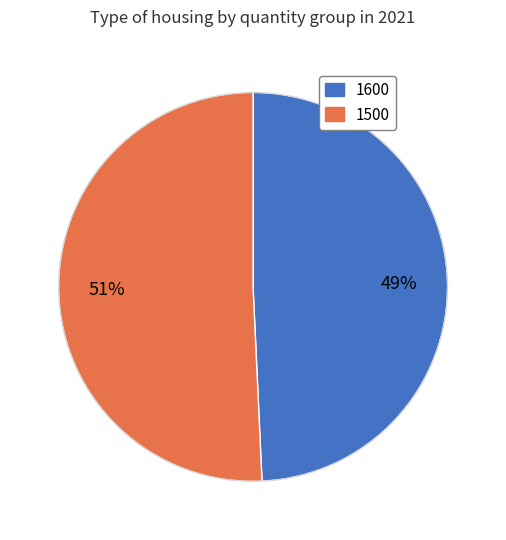

Do 1600 and 1500 together represent more than half of the pie?

Yes